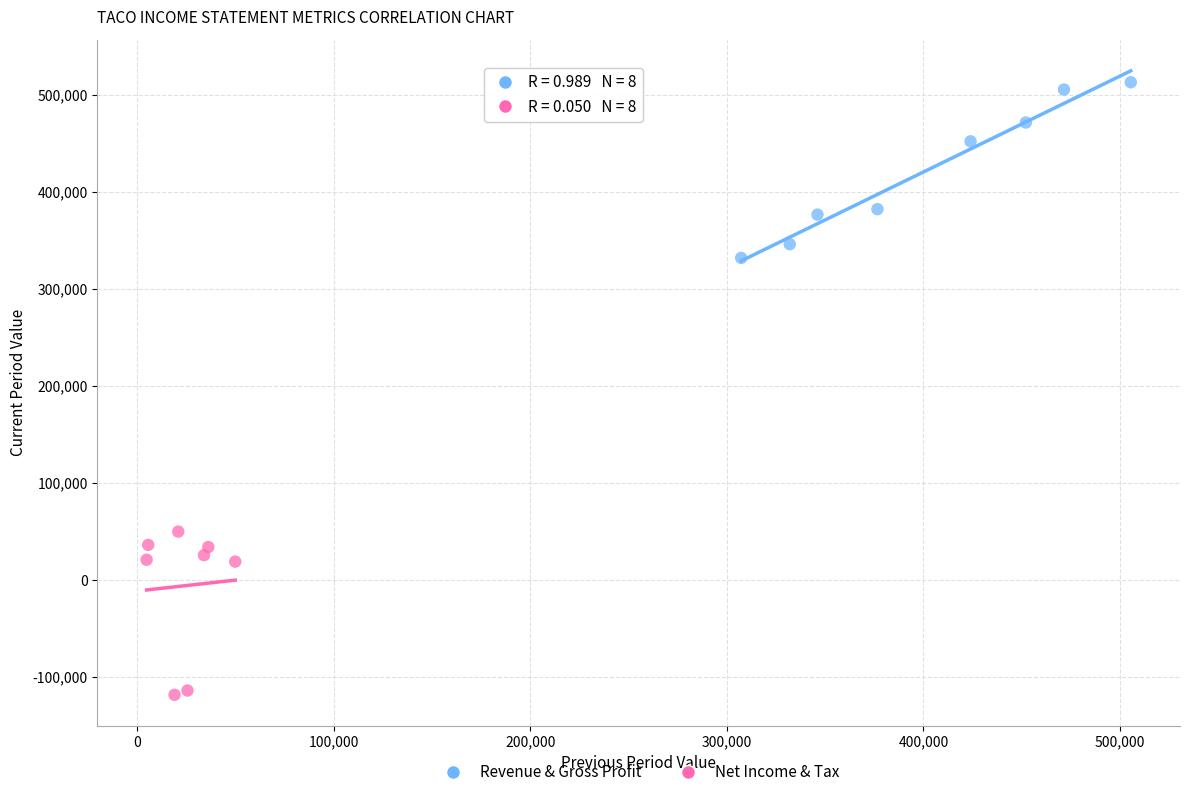

Which series reaches the minimum Y coordinate?

Net Income & Tax